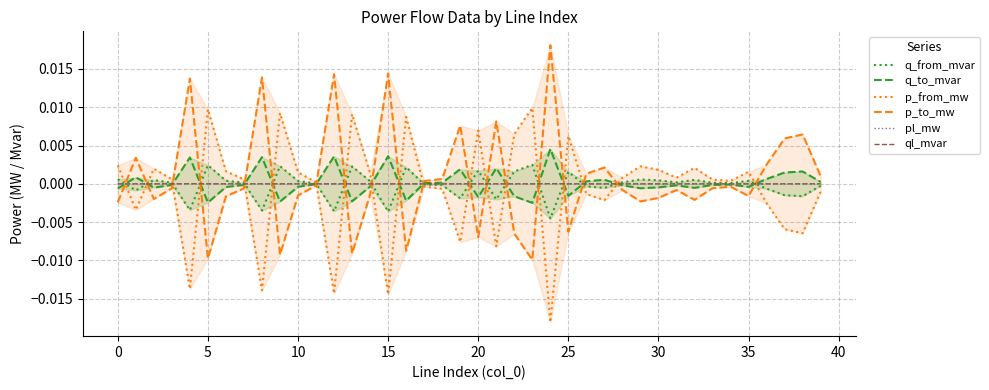

How many positive values does the ql_mvar series have?

17